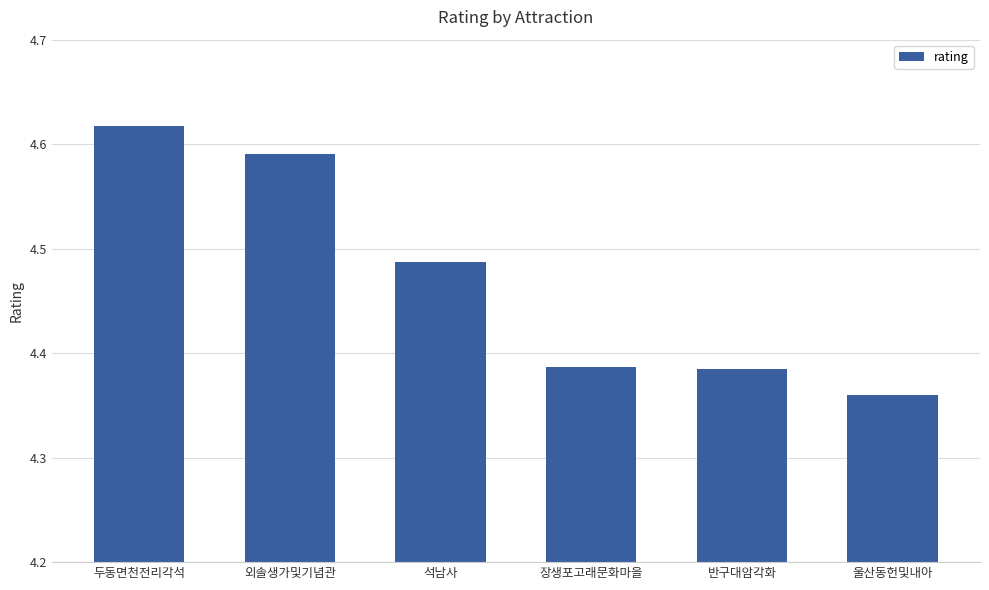

What is the sum of the values at 장생포고래문화마을 and 두동면천전리각석?

9.0